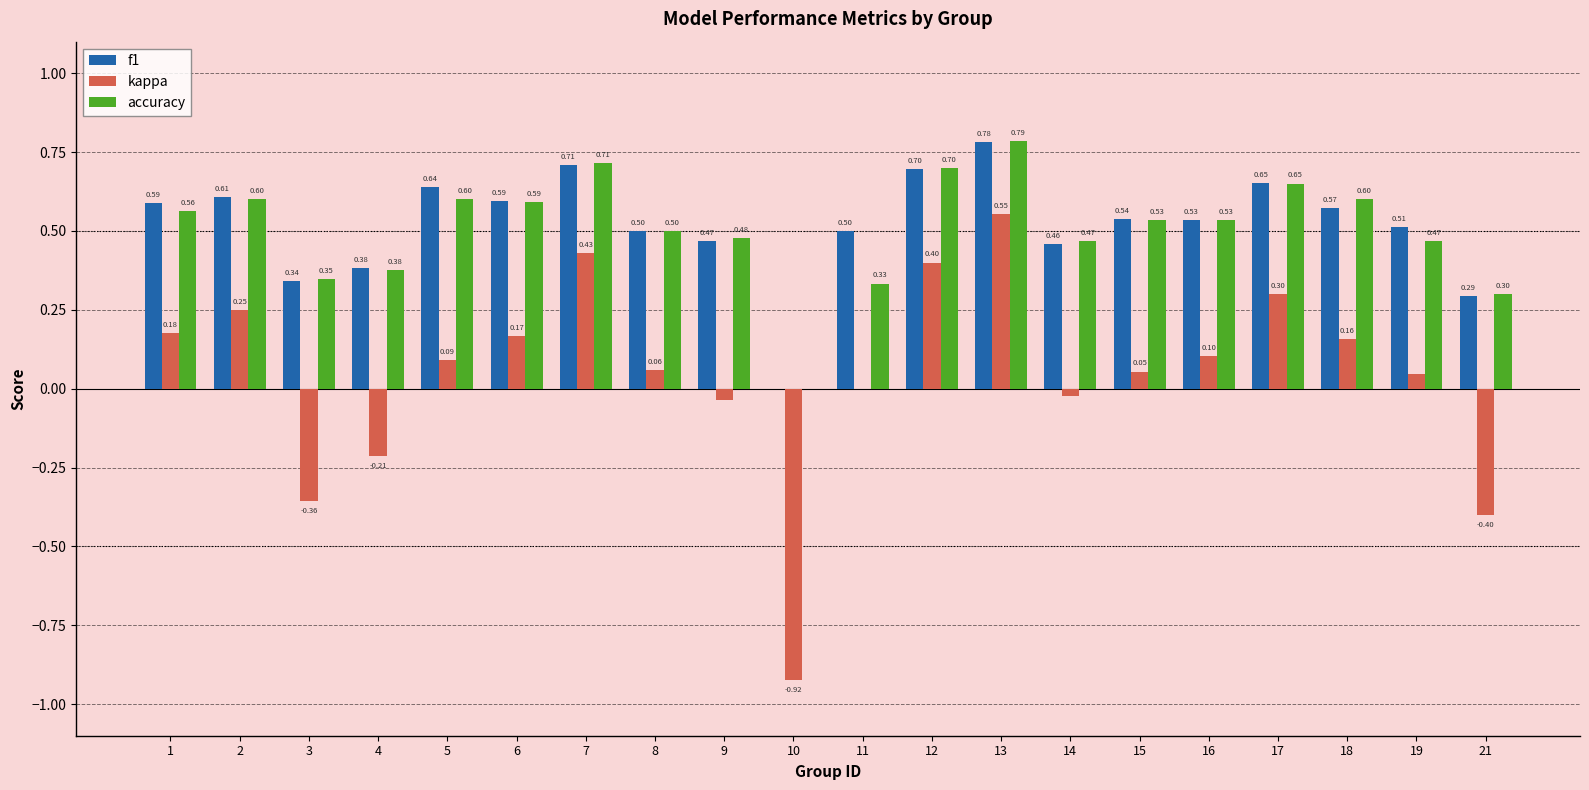

What is the sum of the kappa values at 11 and 12?

0.4